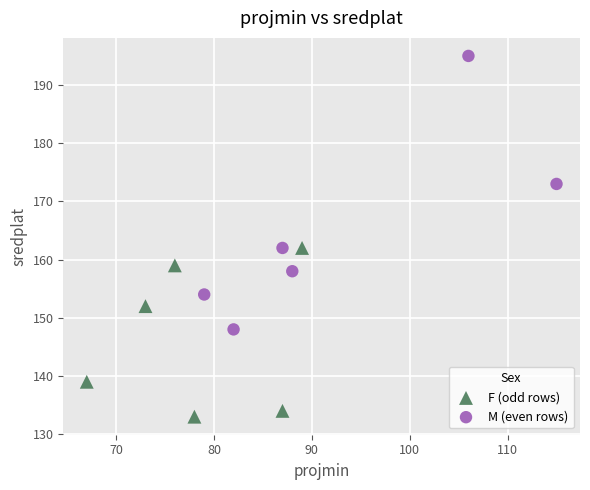

Which series has the widest spread of Y values?

M (even rows)